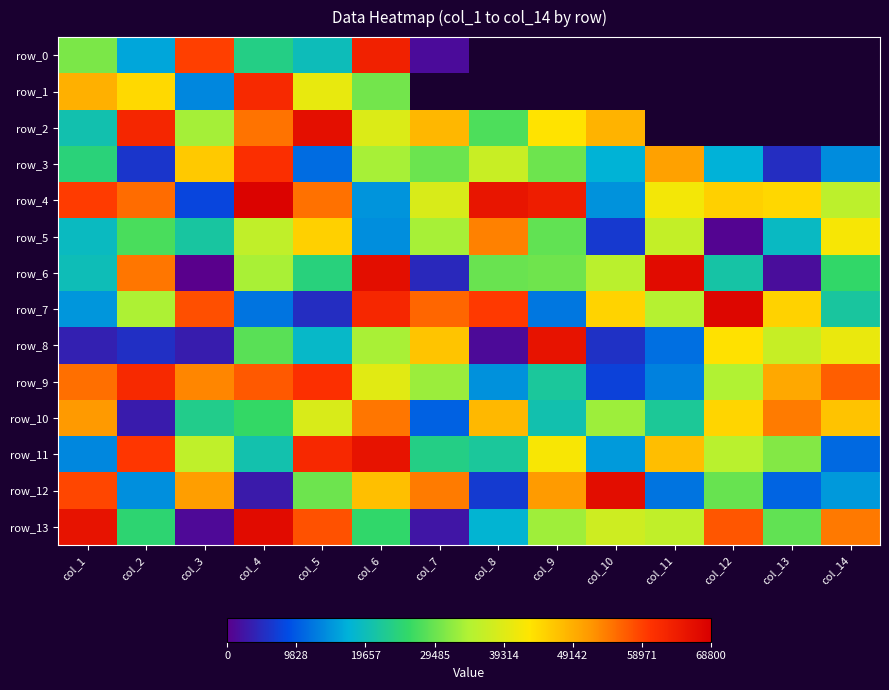

What is the minimum value for row_2?

20394.0